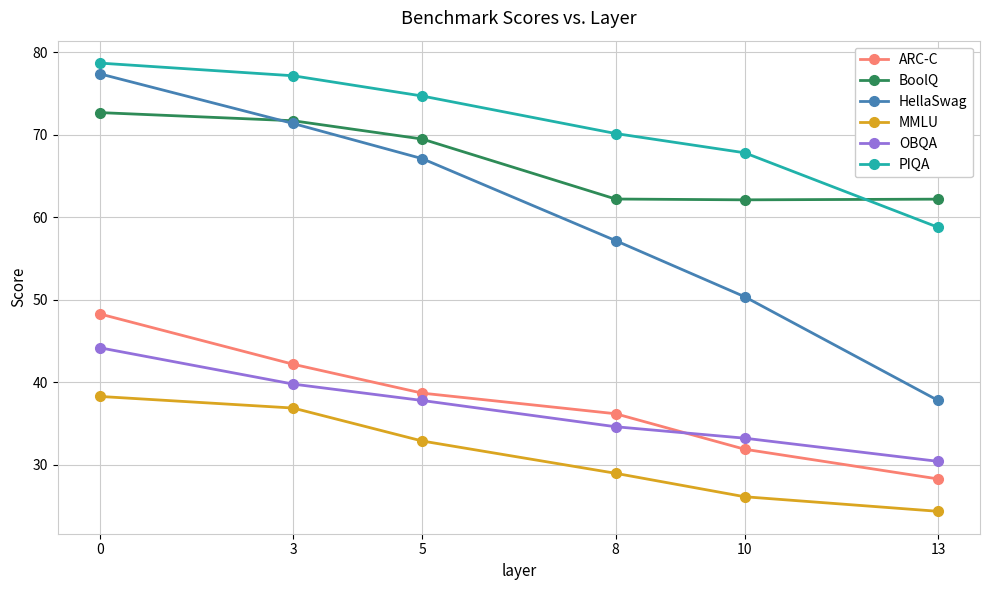

How many distinct data groups are displayed?

6